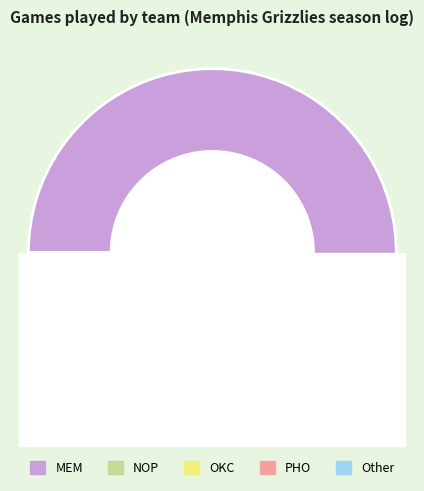

To the nearest percent, what is the average slice percentage?

20%